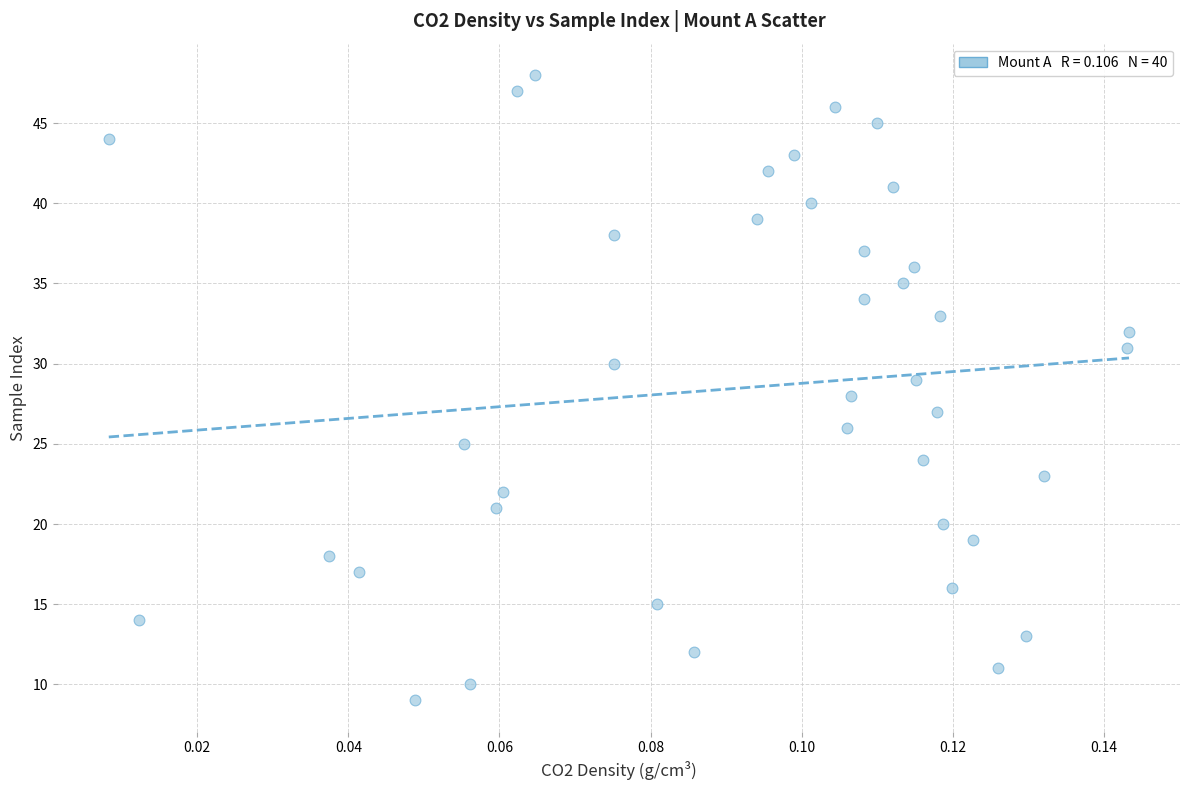

What is the range of Y values (max minus min)?

39